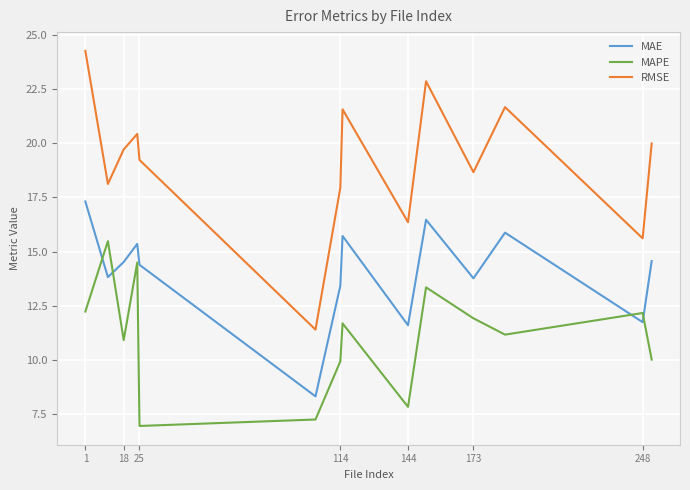

How many series are shown in this chart?

3